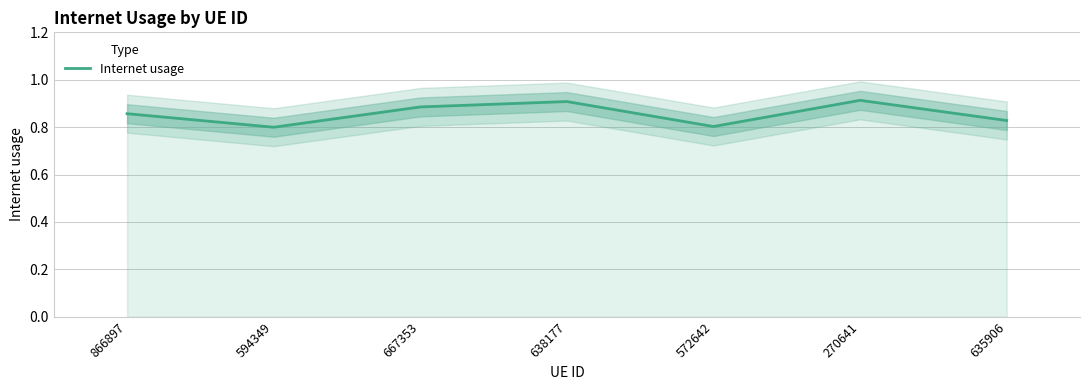

Is it true that the value at 866897 is 0.2?

False